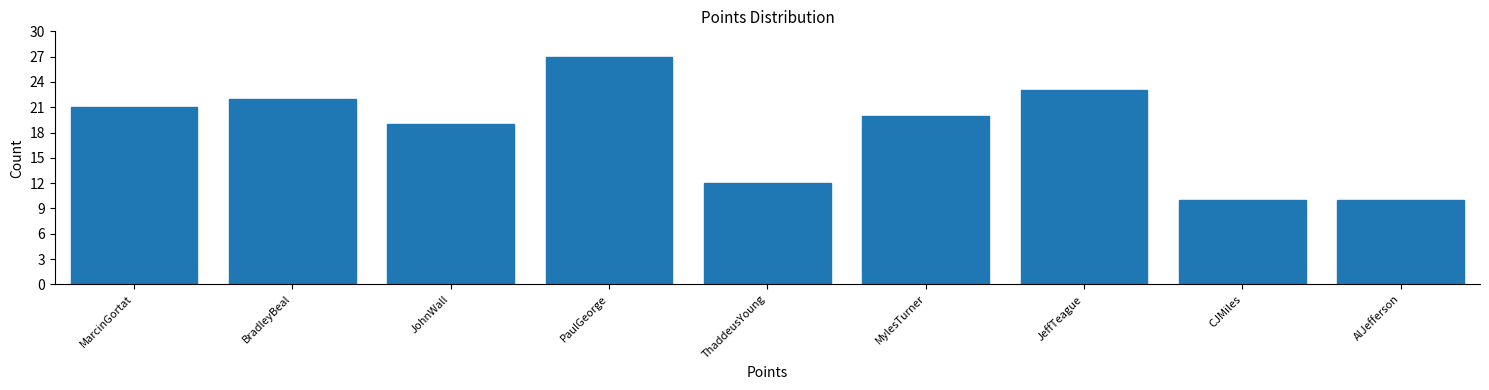

Reading left to right, transcribe all the data shown in this chart.

21	22	19	27	12	20	23	10	10